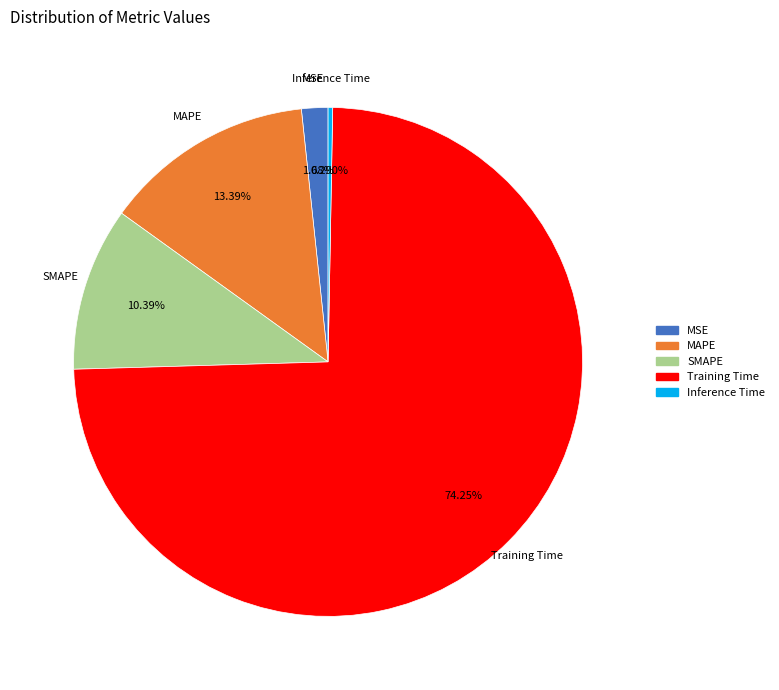

What portion of the pie excludes MAPE?

86.6%